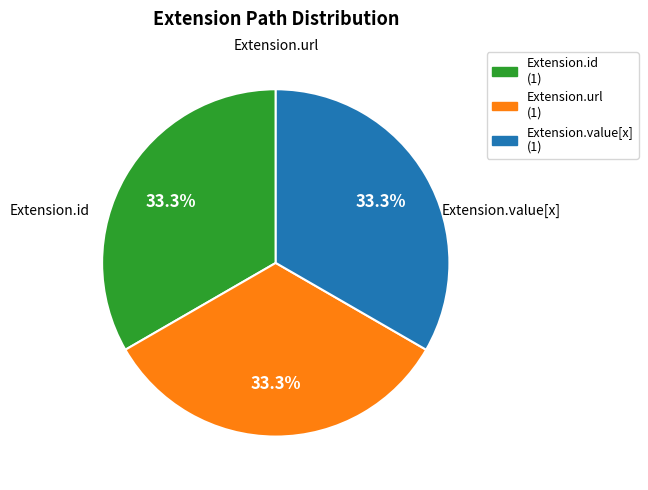

Is there any slice that represents more than half of the pie?

No